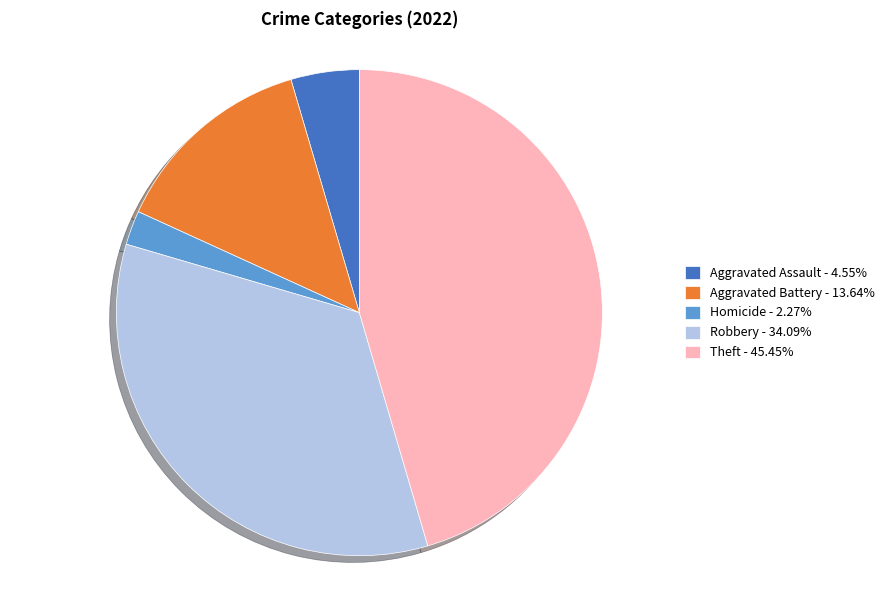

What is the ratio of the value at Aggravated Assault - 4.55% to the value at Aggravated Battery - 13.64%?

0.3